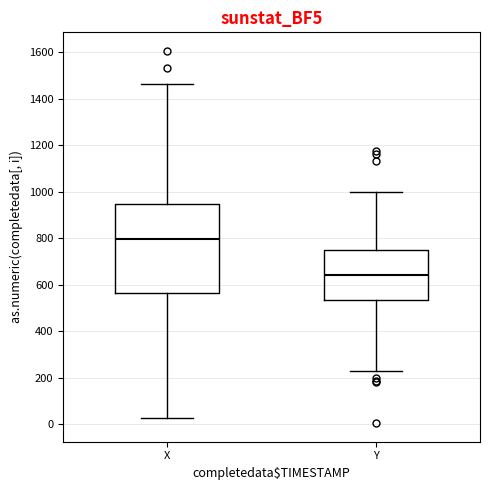

Which box's median line is the highest?

X